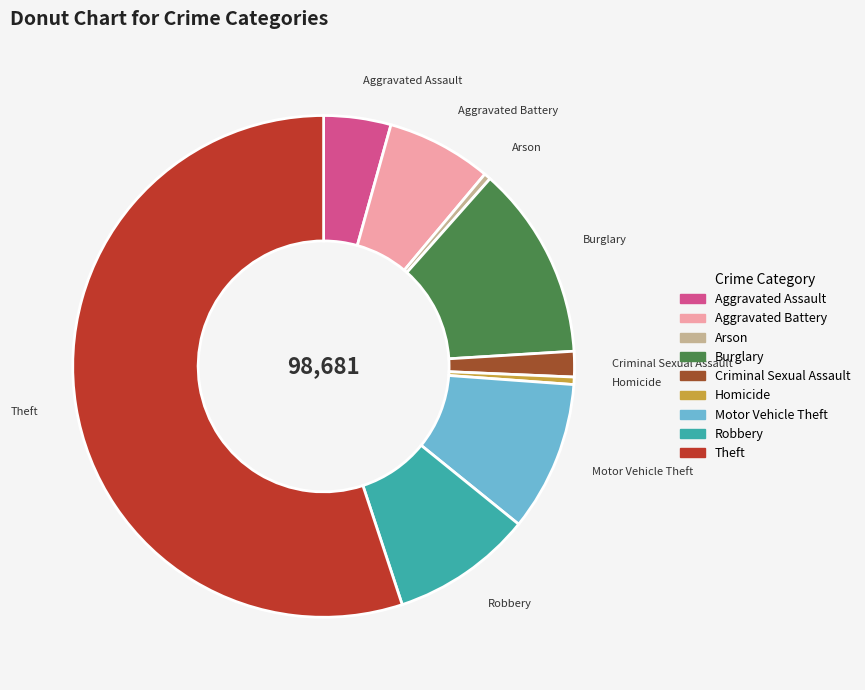

What is the majority slice?

Theft